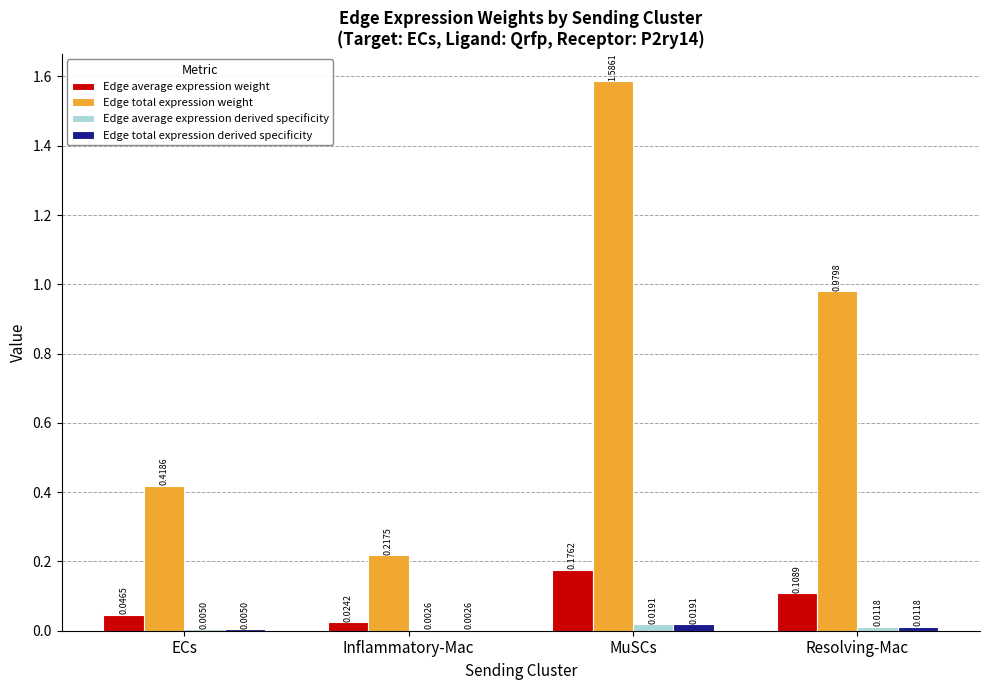

At which category is the sum across all series the highest?

MuSCs